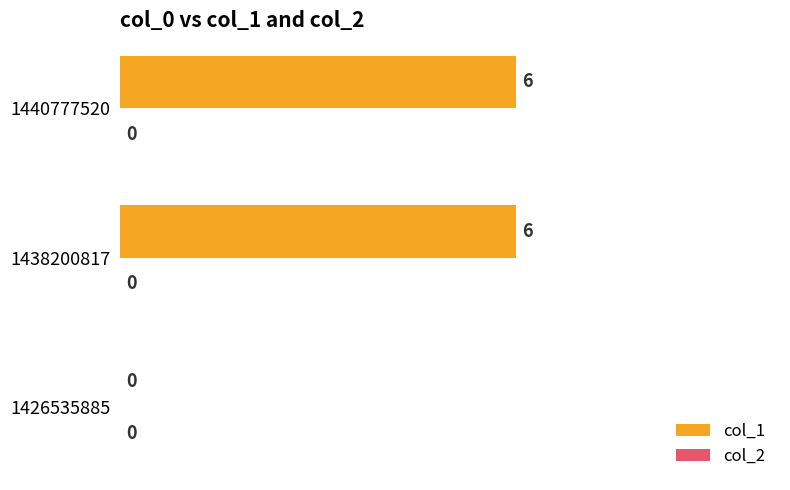

At which label is the value closest to 3?

1426535885